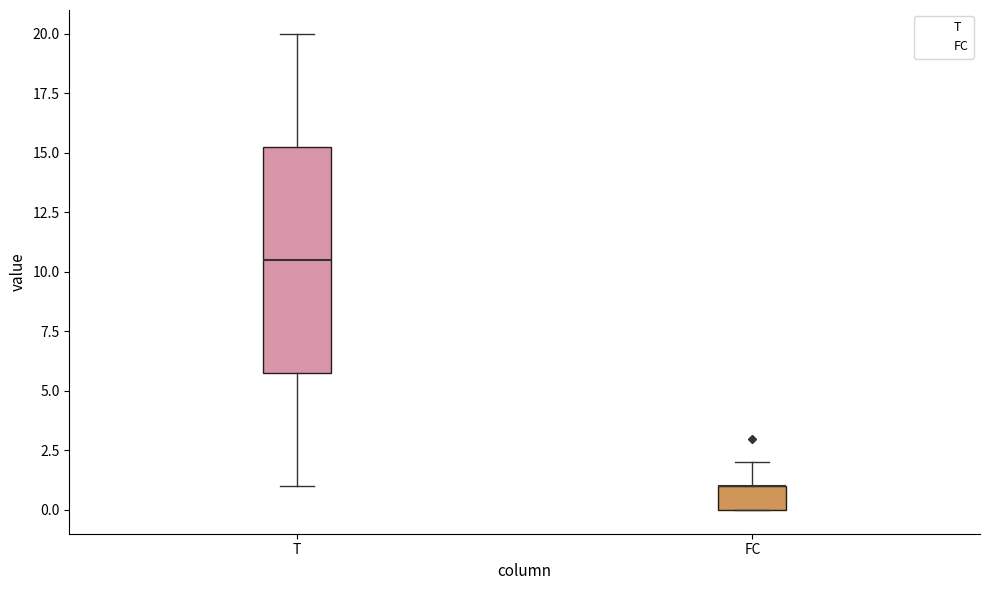

Reading left to right, read every box against the y-axis: the position of its median line, the range the box covers, and the ends of its whiskers. The values are not printed on the chart, so give them approximately, as read against the axis.

T: median 10.5, box 6.0 to 15.5, whiskers 1.0 to 20.0
FC: median 1.0 (drawn on the box's upper edge), box 0.0 to 1.0, whiskers 0.0 to 2.0